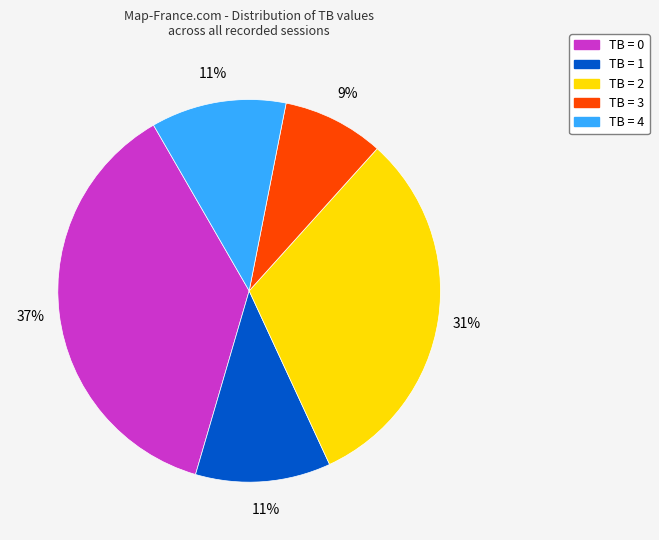

Is there any slice that represents more than half of the pie?

No